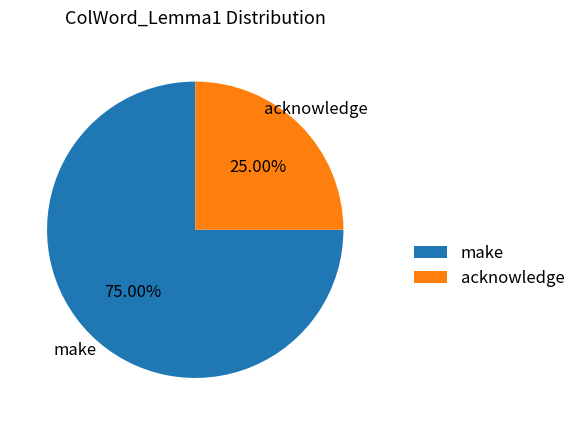

What is the smallest slice in the pie chart?

acknowledge